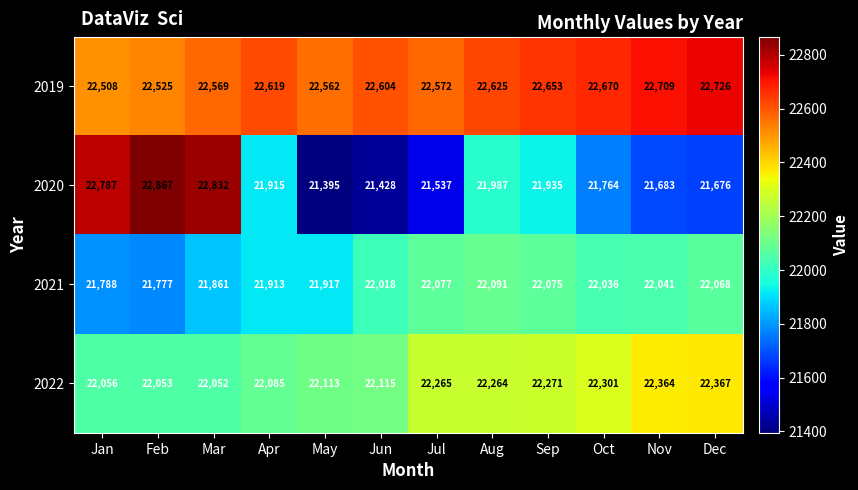

At Apr, list the series in order from largest to smallest.

2019, 2022, 2020, 2021